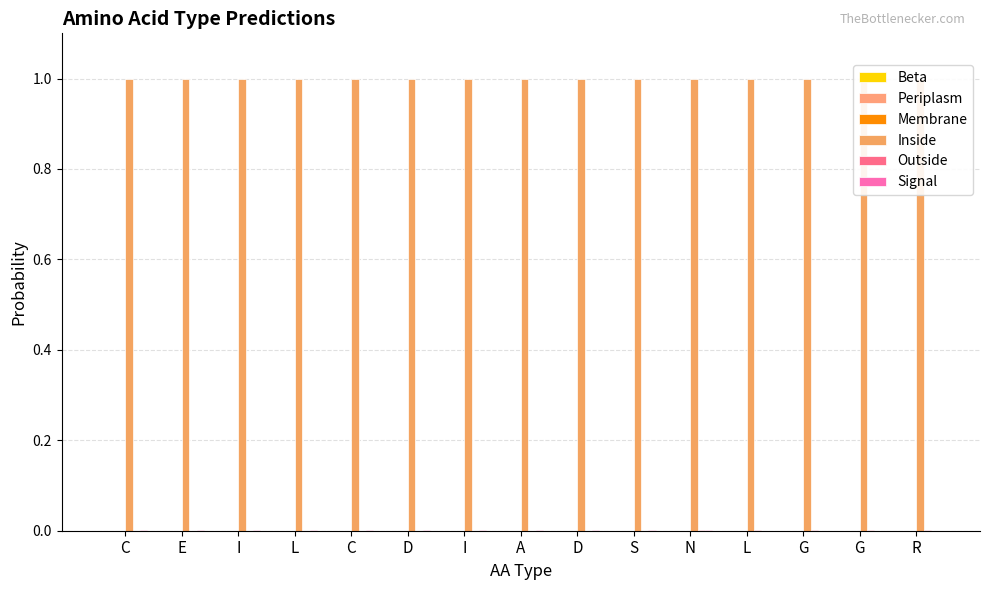

Are the bars grouped side by side (vs. stacked)?

Yes